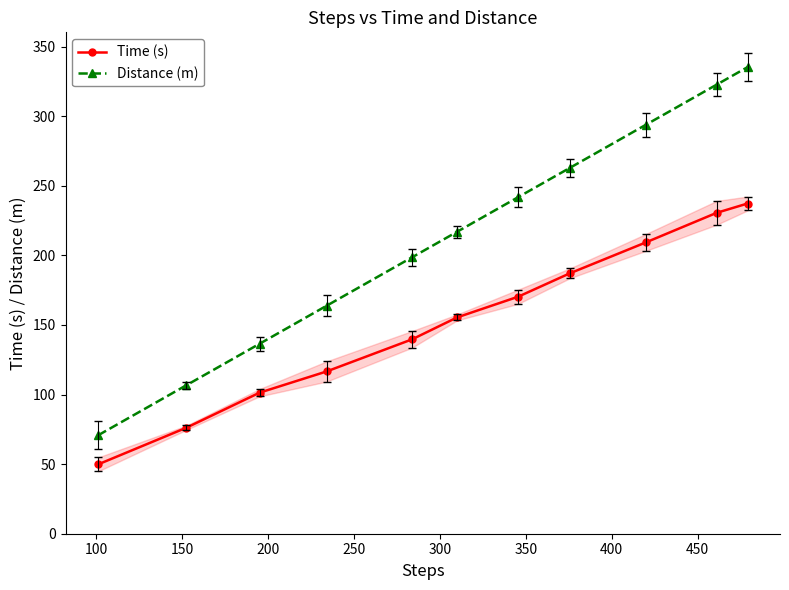

True or false: Distance (m) has more than 2 points higher than both neighbors.

False